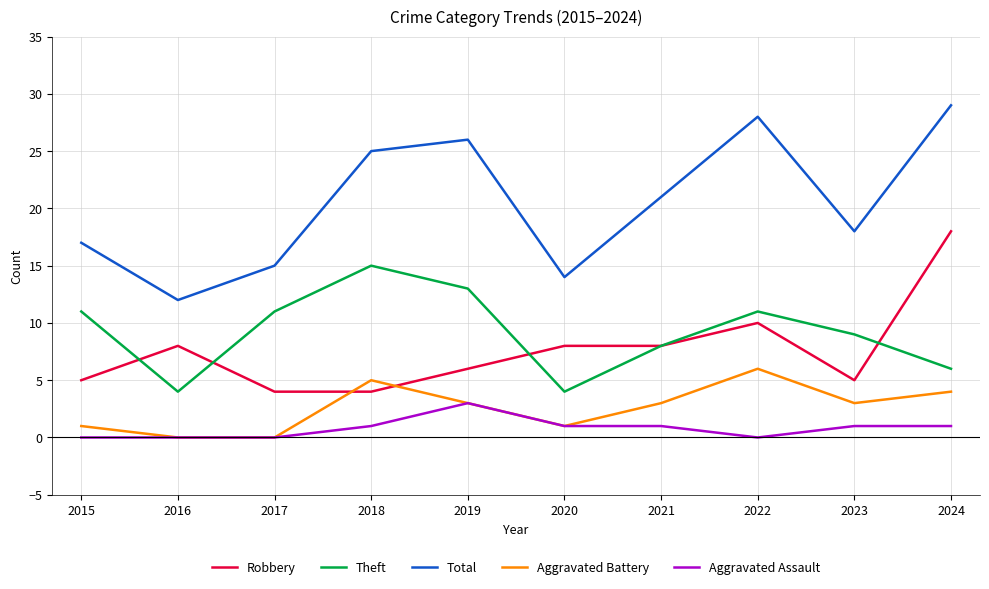

What is the sum of the Theft values at 2015 and 2024?

17